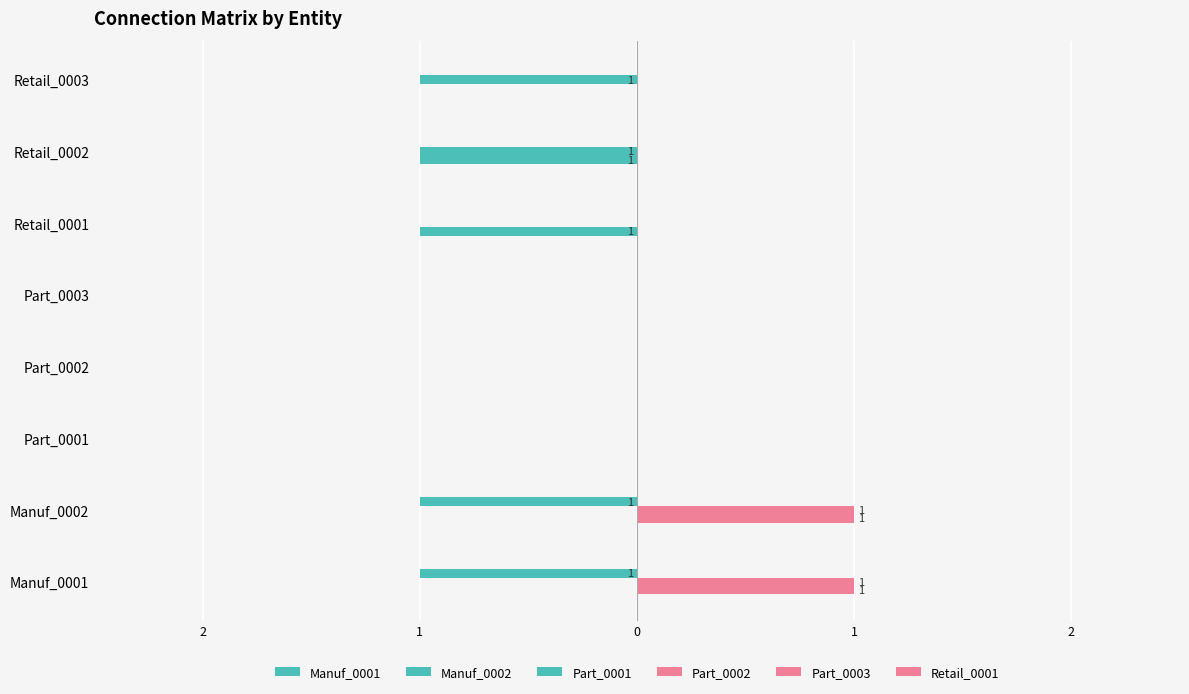

What is the greatest value displayed?

1.0